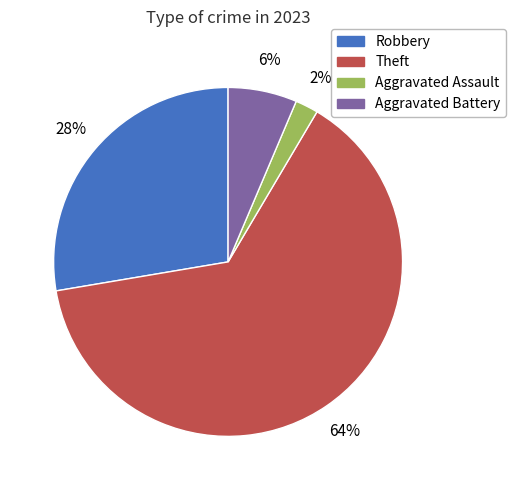

To the nearest percent, what is the difference between the largest and smallest slice percentages?

62%